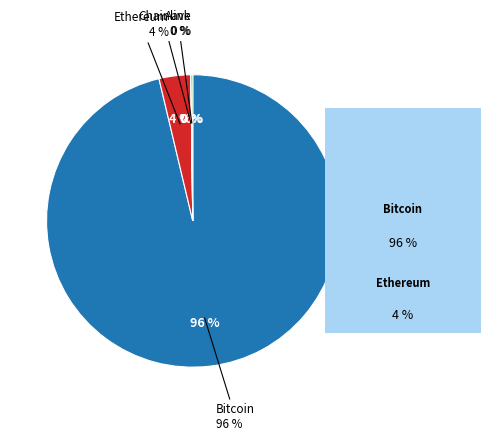

What percentage do Aave and Bitcoin together represent?

96.5%